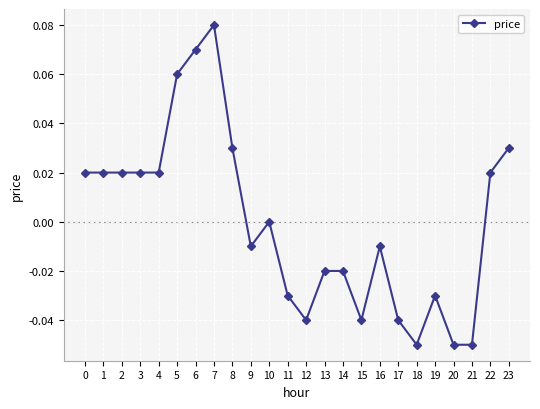

True or false: there are more than 0 points higher than both neighbors.

True